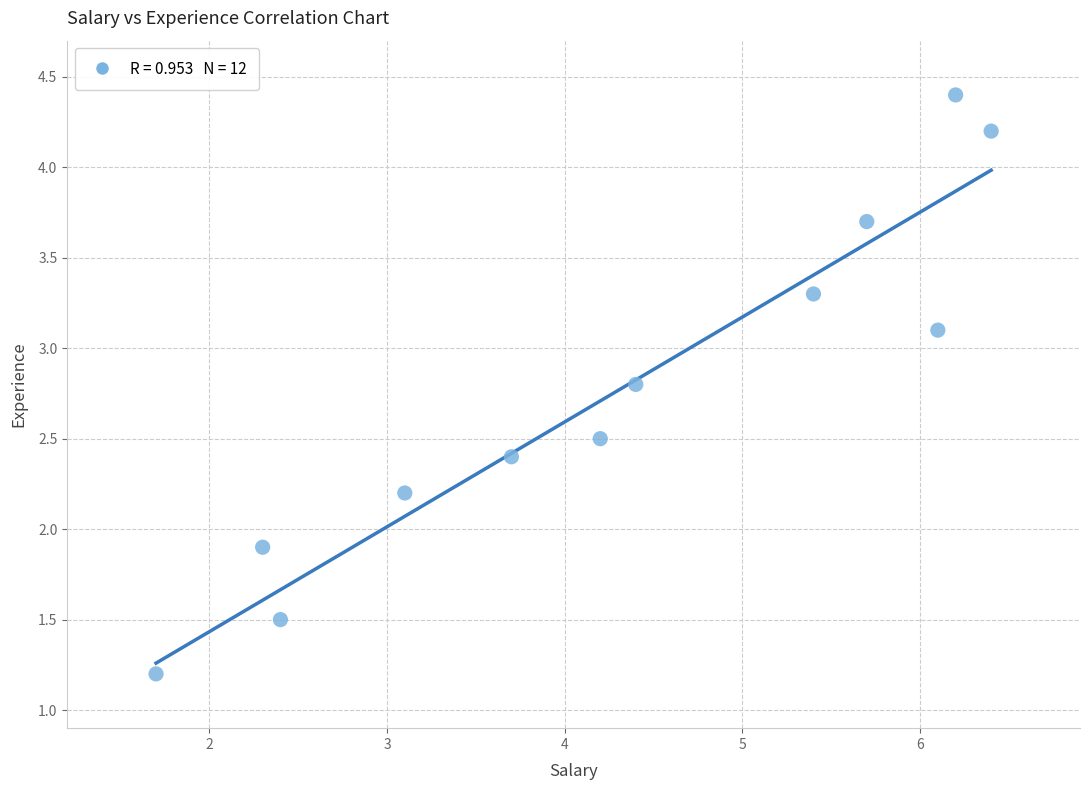

What is the range of X values (max minus min)?

4.7